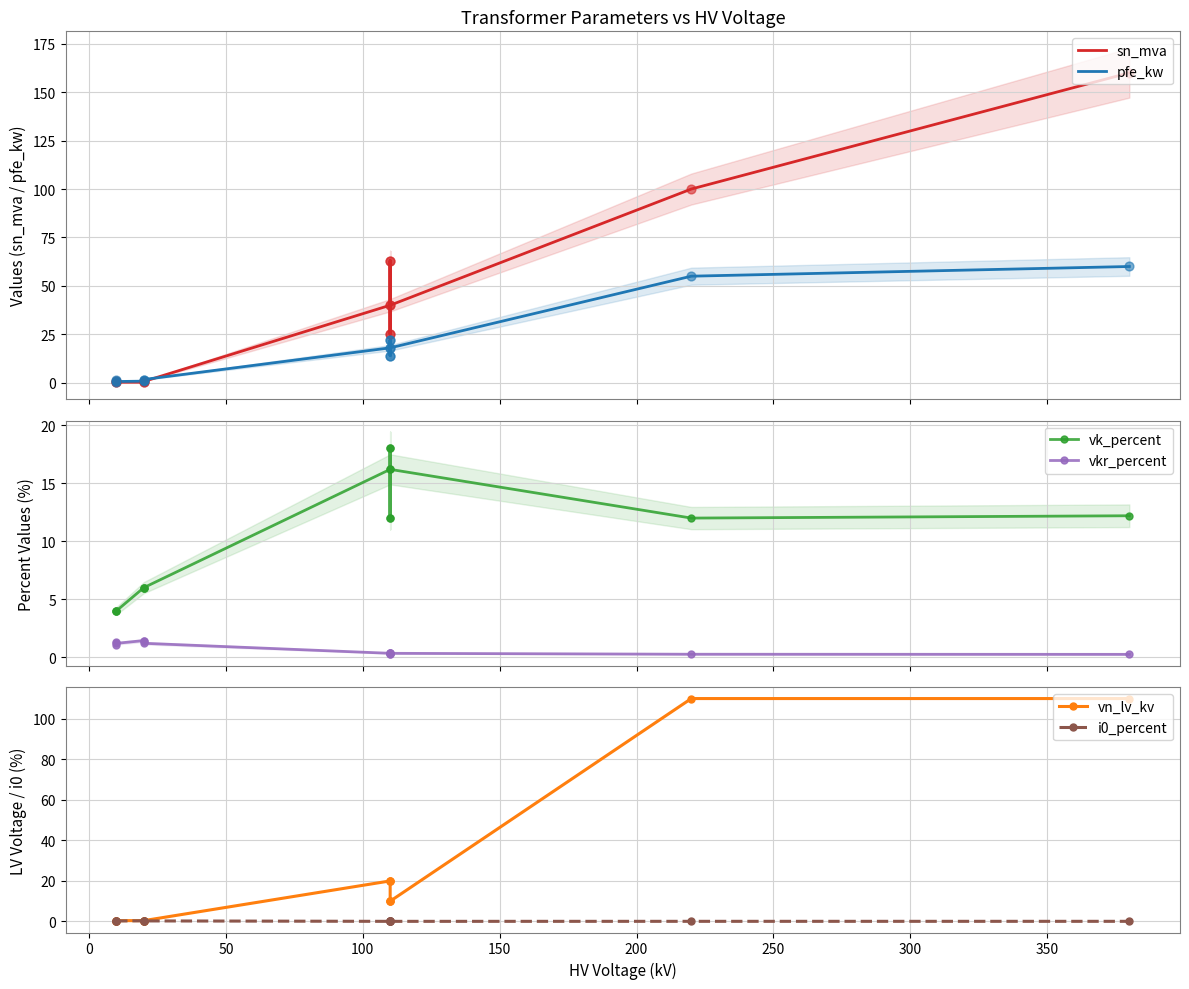

Which series reaches the minimum Y coordinate?

i0_percent